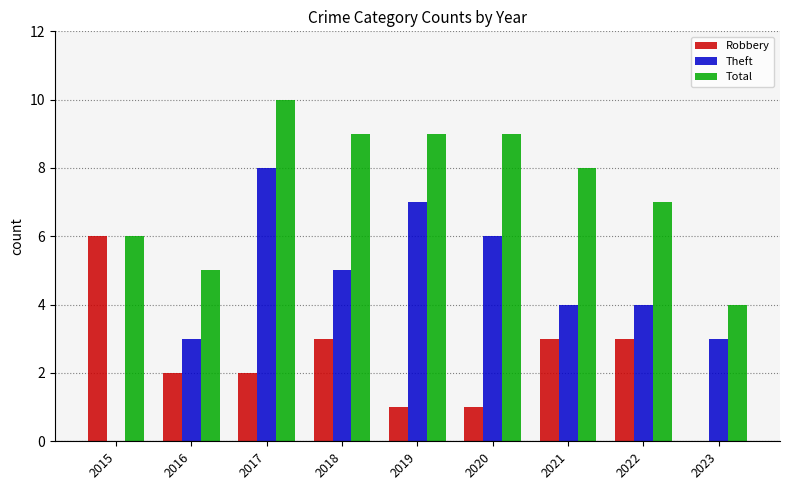

True or false: Robbery has a value of 3 at 2017.

False